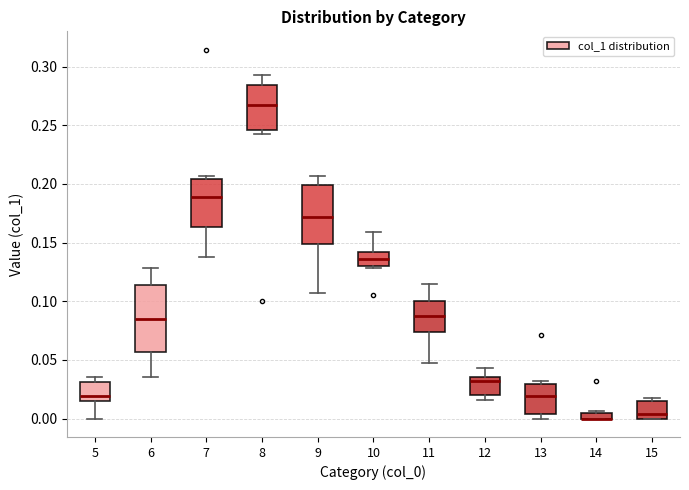

Which box is the tallest, from its lower edge to its upper edge?

6